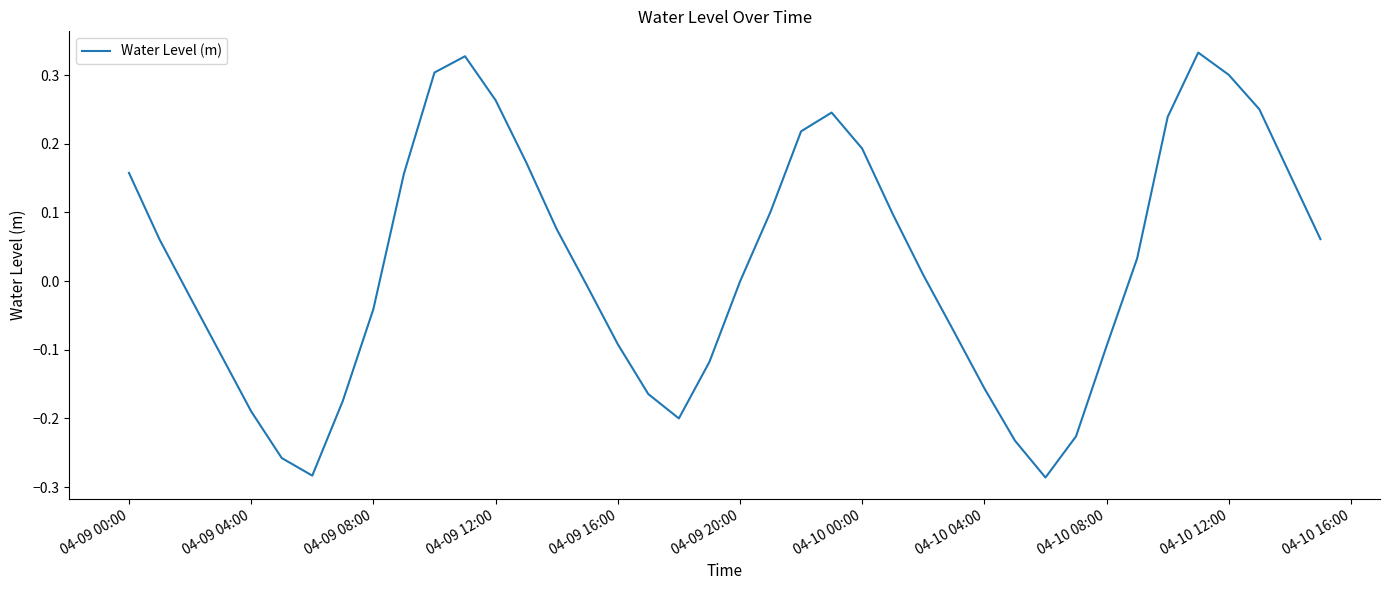

What is the difference between the maximum and minimum values?

0.6